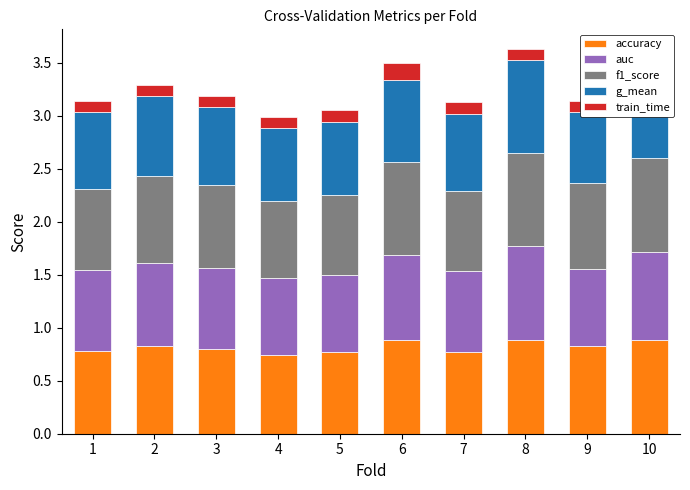

At how many categories does at least one series exceed 0?

10